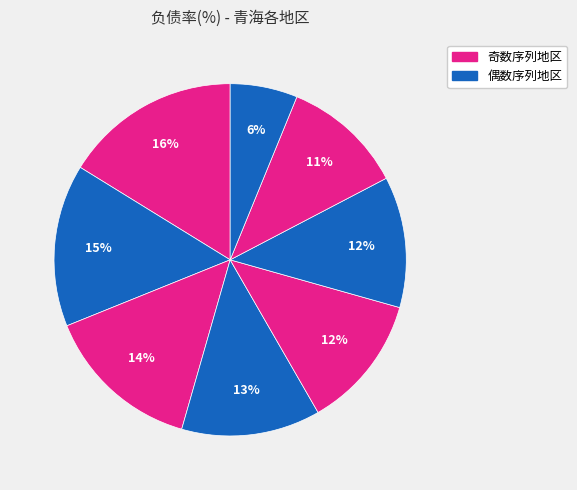

To the nearest percent, what is the average slice percentage?

12%